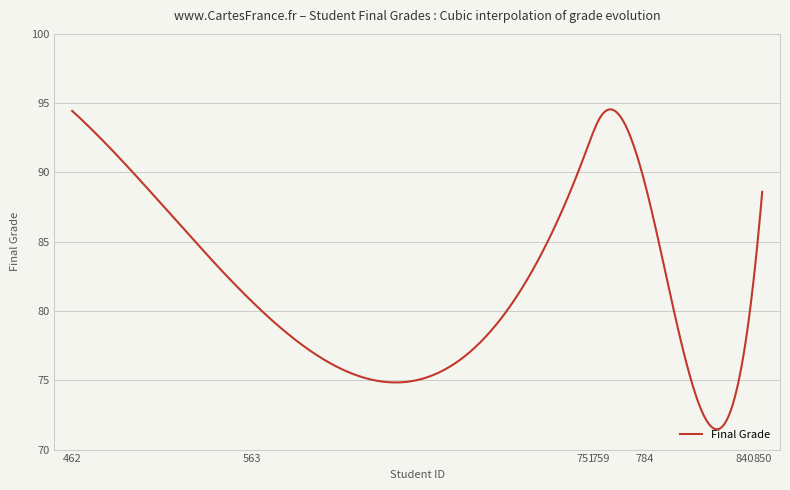

Is this an area chart (filled region under the line)?

No